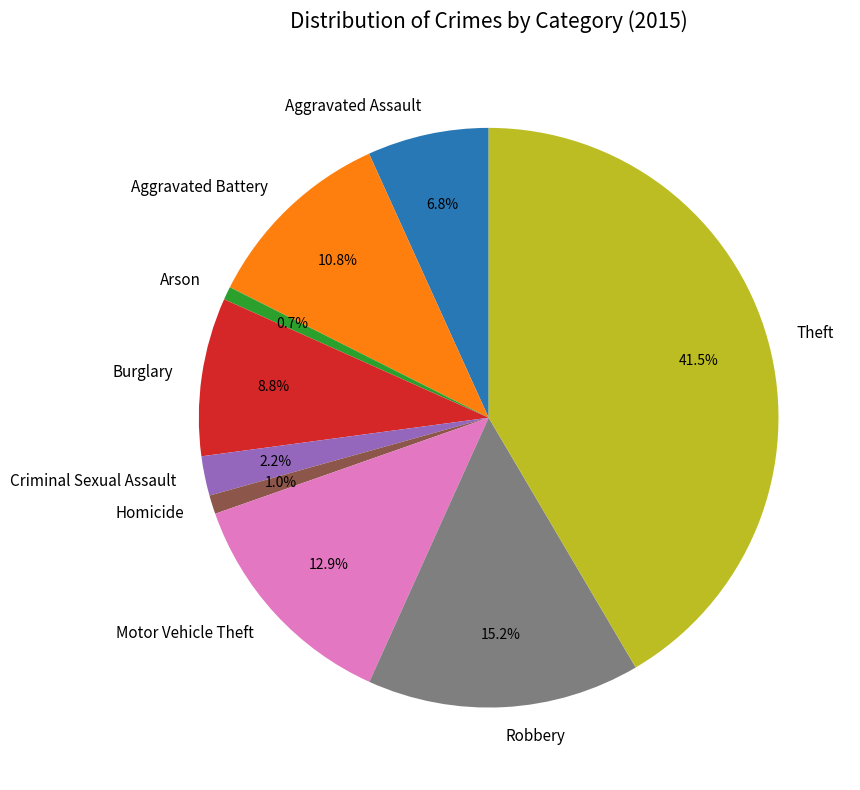

To the nearest percent, what percentage of the pie is Burglary?

9%